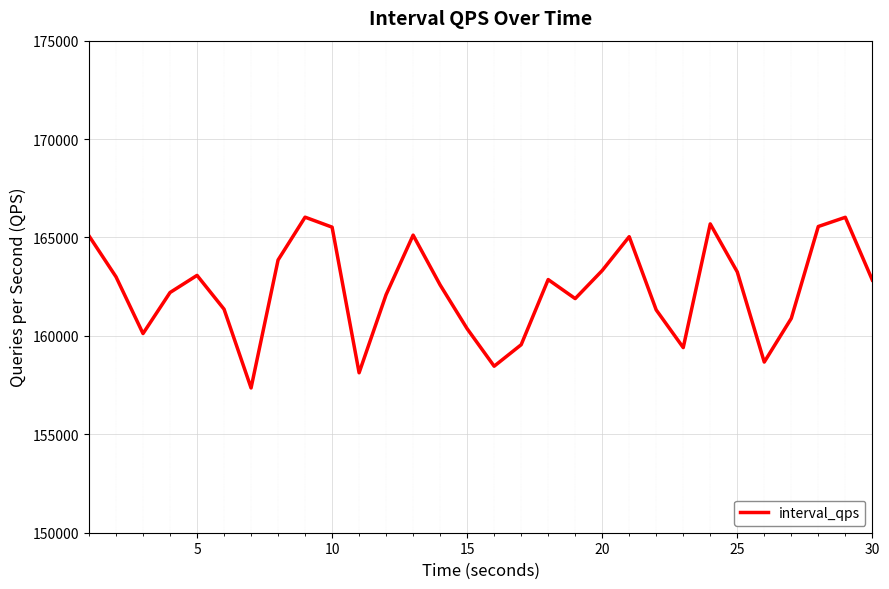

What is the difference between the maximum and minimum values?

8677